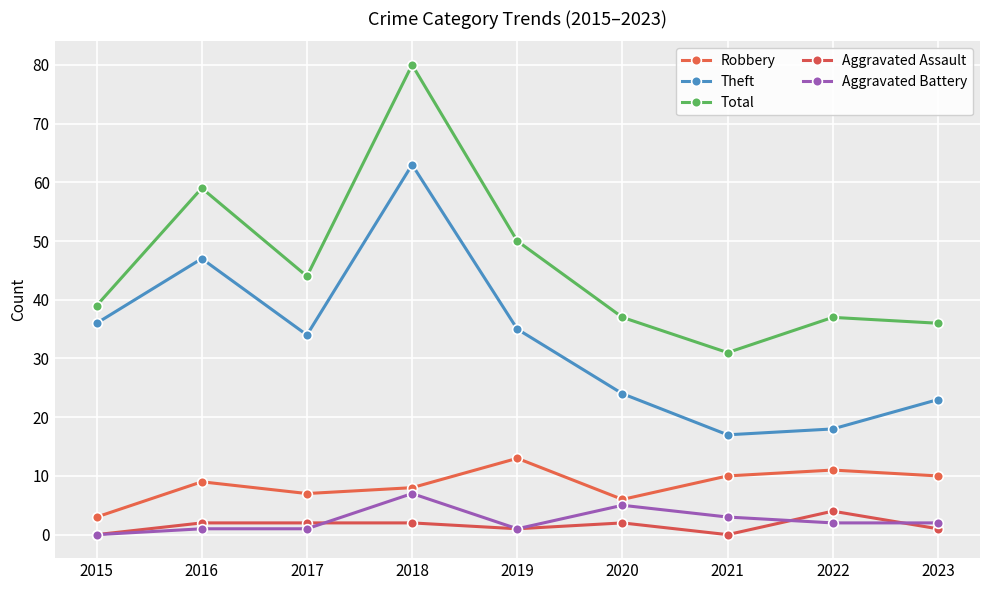

Which series has the widest spread of values?

Total